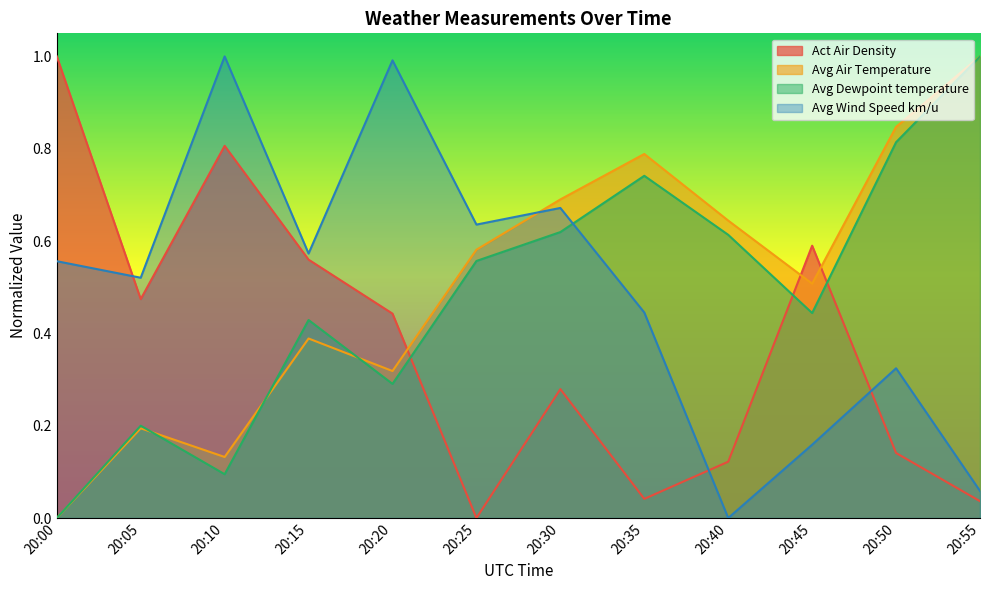

What are all the series names shown in the legend?

Act Air Density, Avg Air Temperature, Avg Dewpoint temperature, Avg Wind Speed km/u